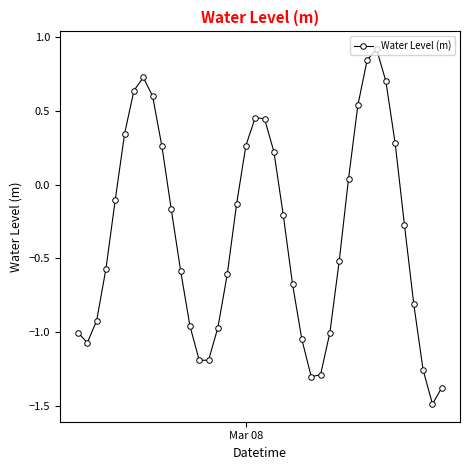

What is the maximum value shown in the chart?

0.9